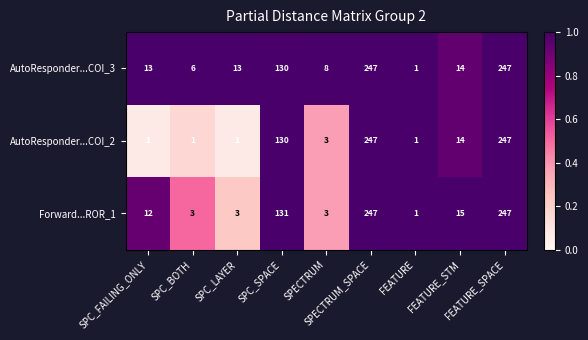

What is the maximum value shown in the chart?

247